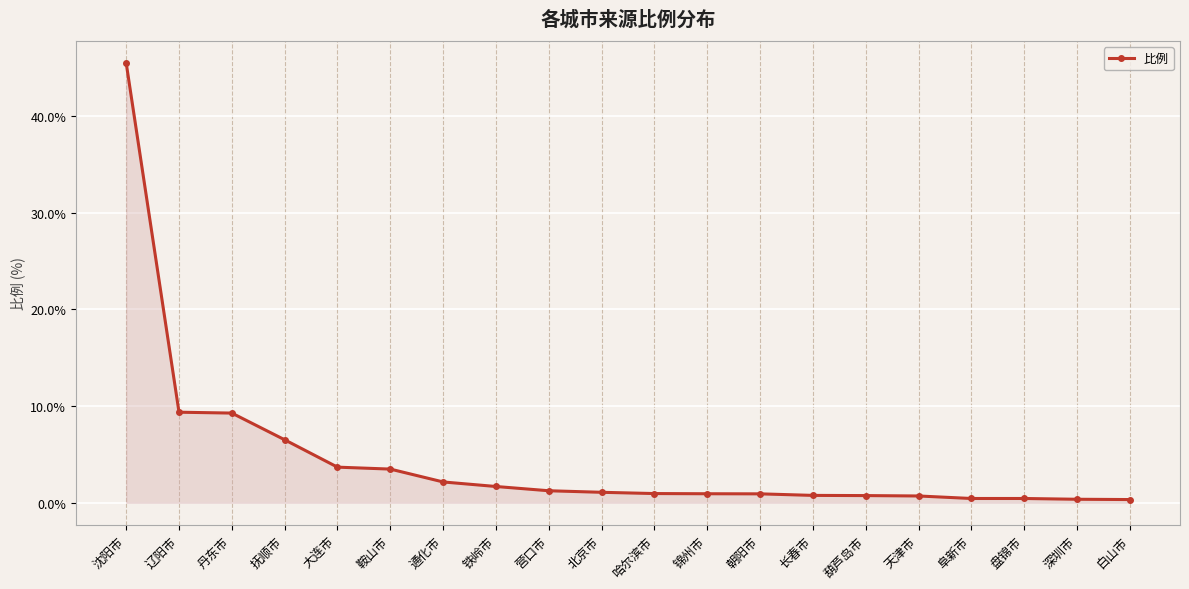

What is the change in value from 大连市 to 鞍山市?

-0.2